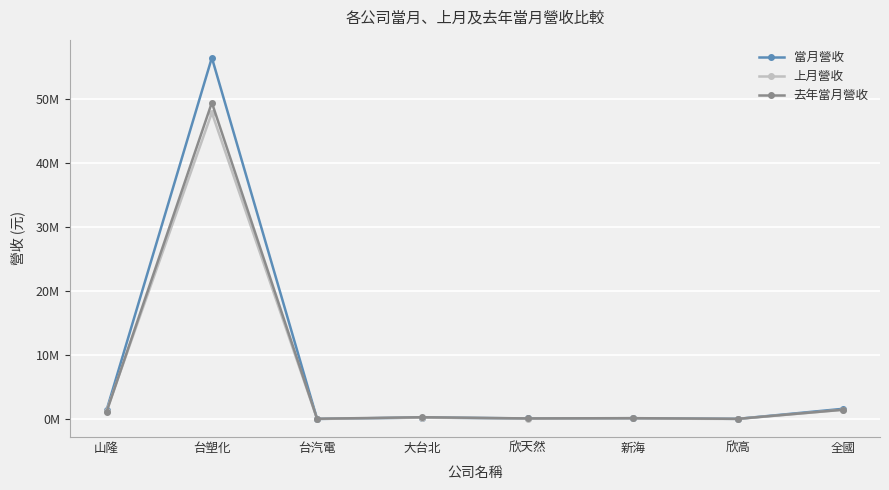

Is it true that 上月營收 equals 70433417 at 台塑化?

False